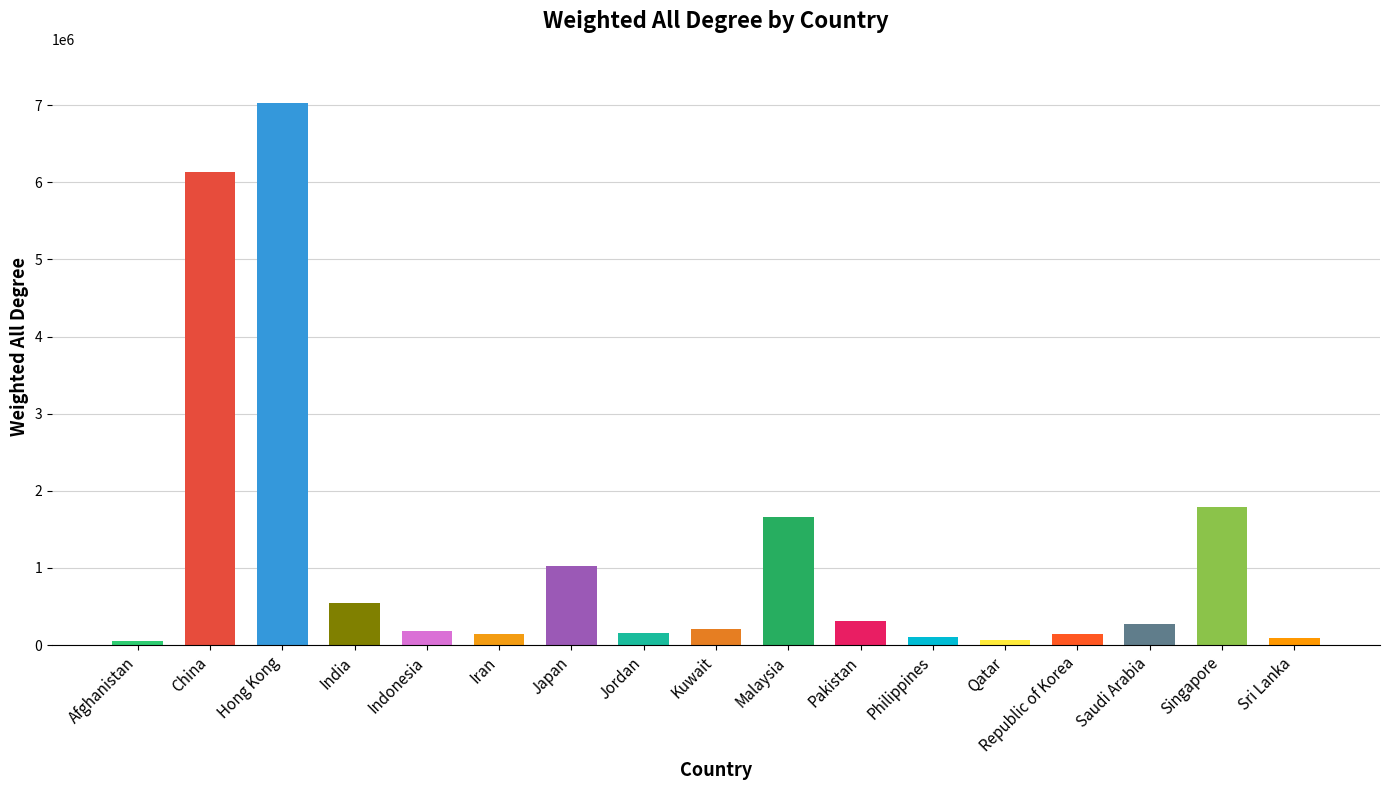

At which label is the value closest to 3542057?

Singapore